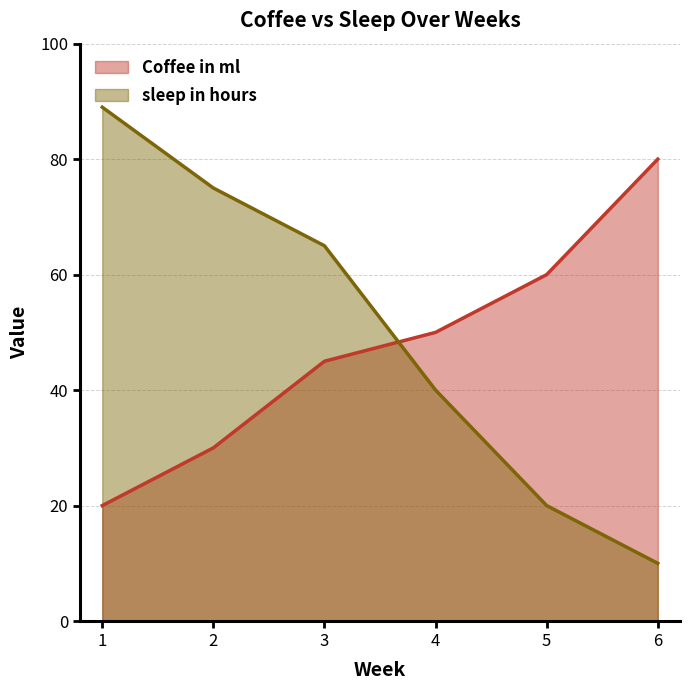

What is the difference between the Coffee in ml values at 3 and 5?

15